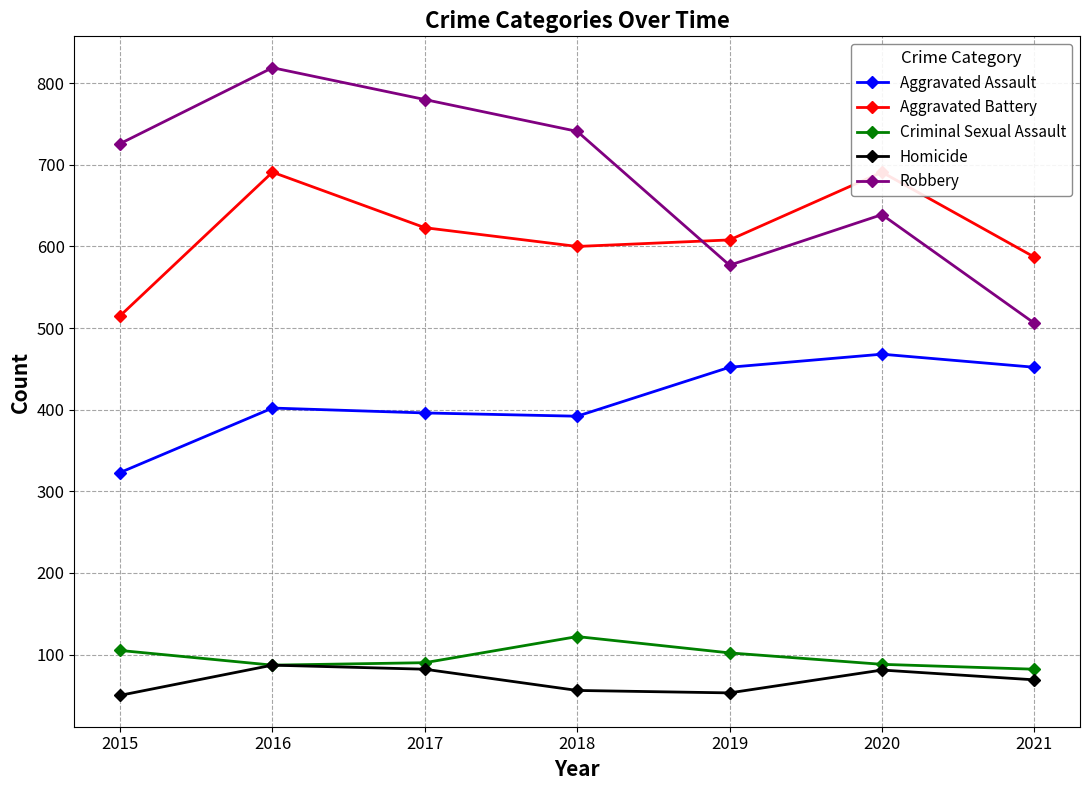

How many values in the Aggravated Assault series are below 402?

3